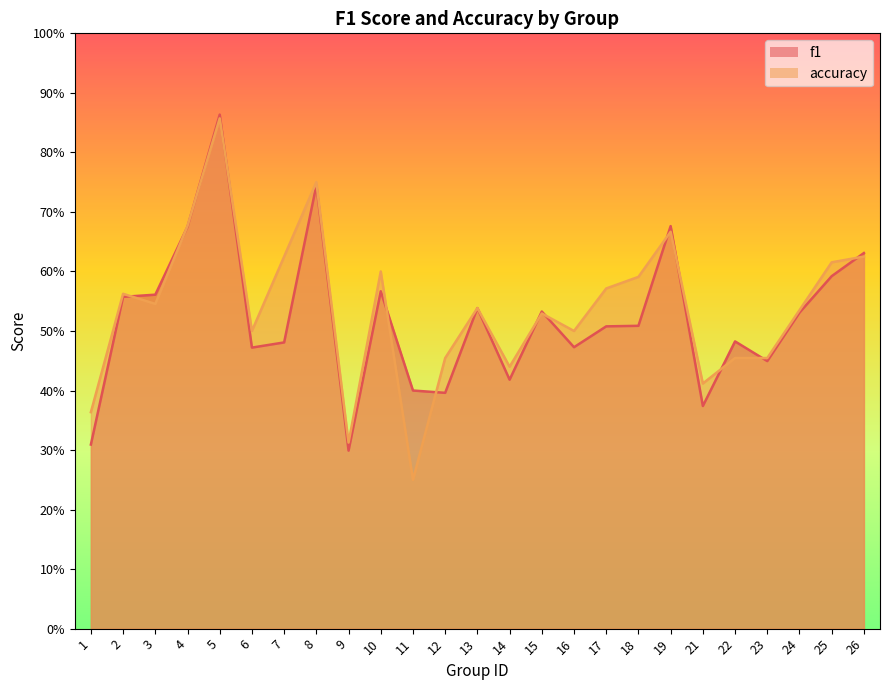

Is it true that accuracy equals 0.6 at 23?

False